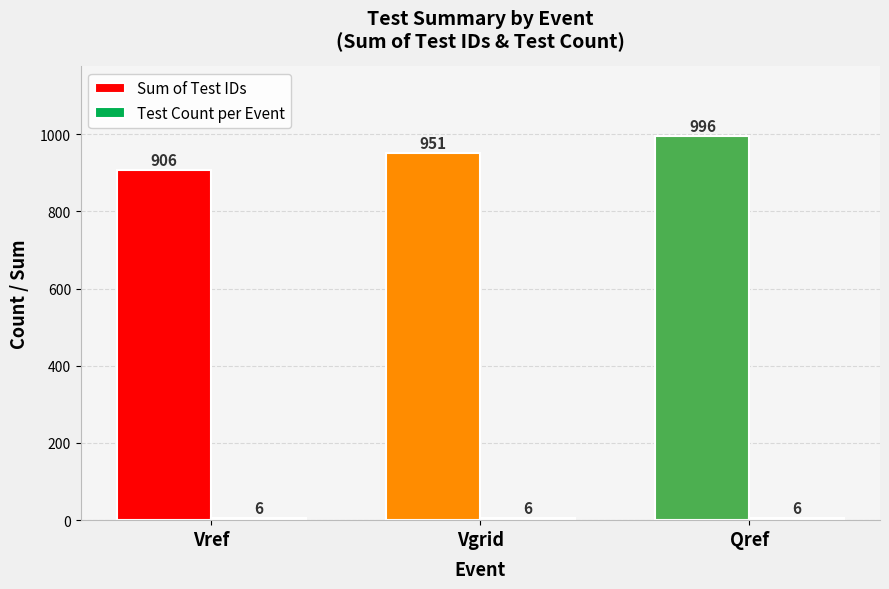

How many values in the Sum of Test IDs series are below 951?

1